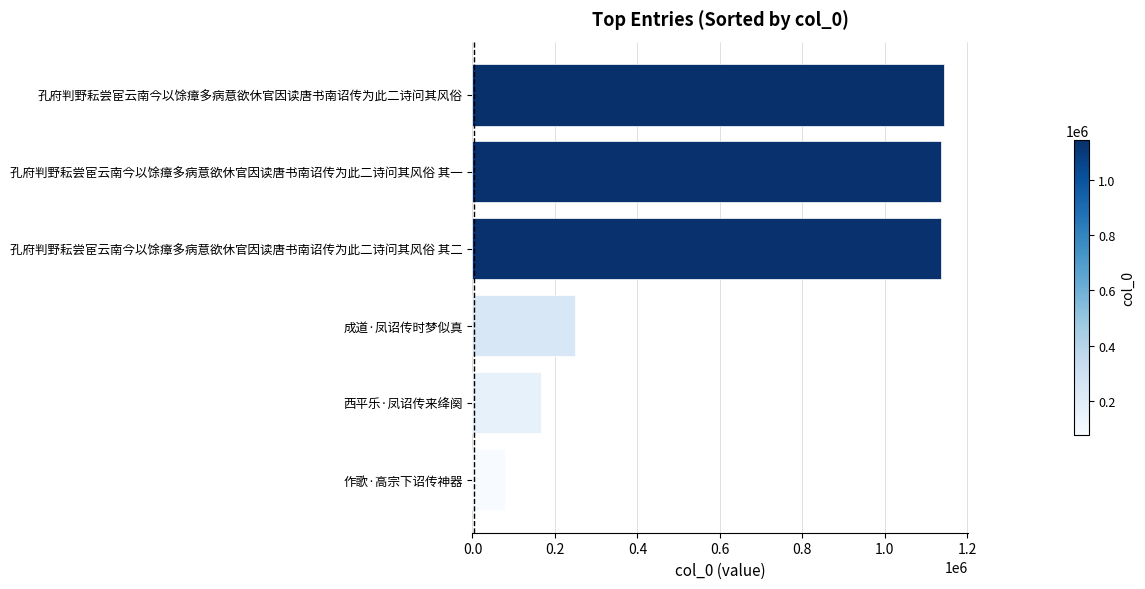

What is the smallest value displayed?

79898